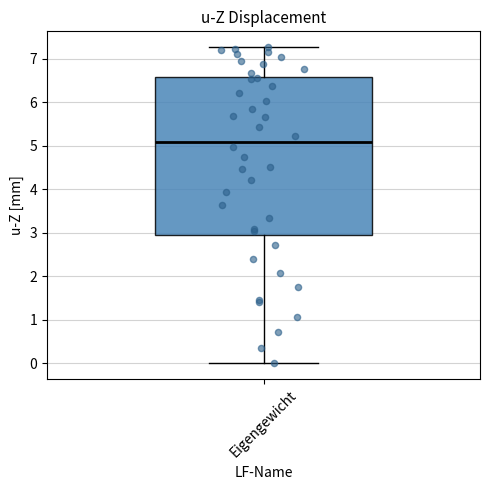

Transcribe this box plot: give where the median line is, the range the box spans, and where the two whiskers end, as read against the y-axis. The values are not printed on the chart, so give them approximately, as read against the axis.

median 5.1, box 3.0 to 6.6, whiskers 0.0 to 7.3